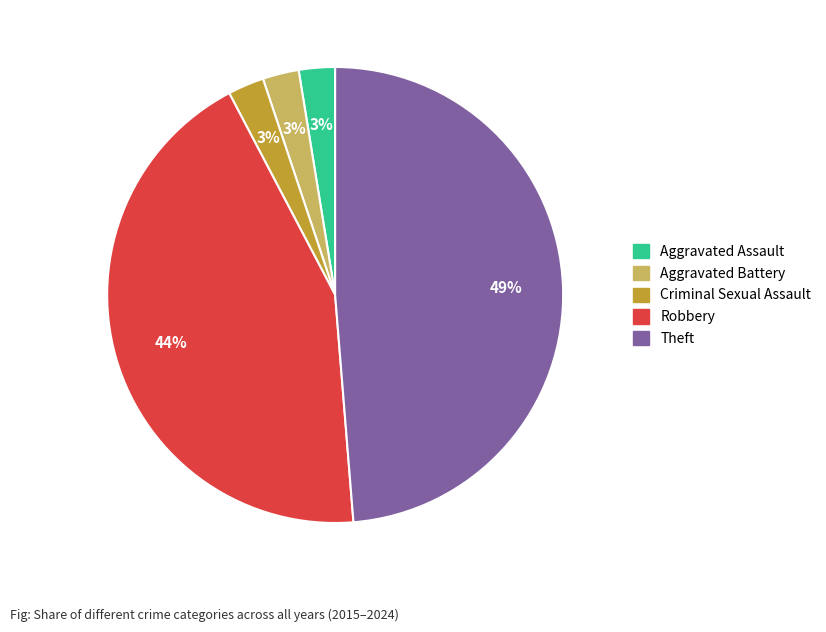

The Robbery slice represents 44% of the pie. True or false?

True